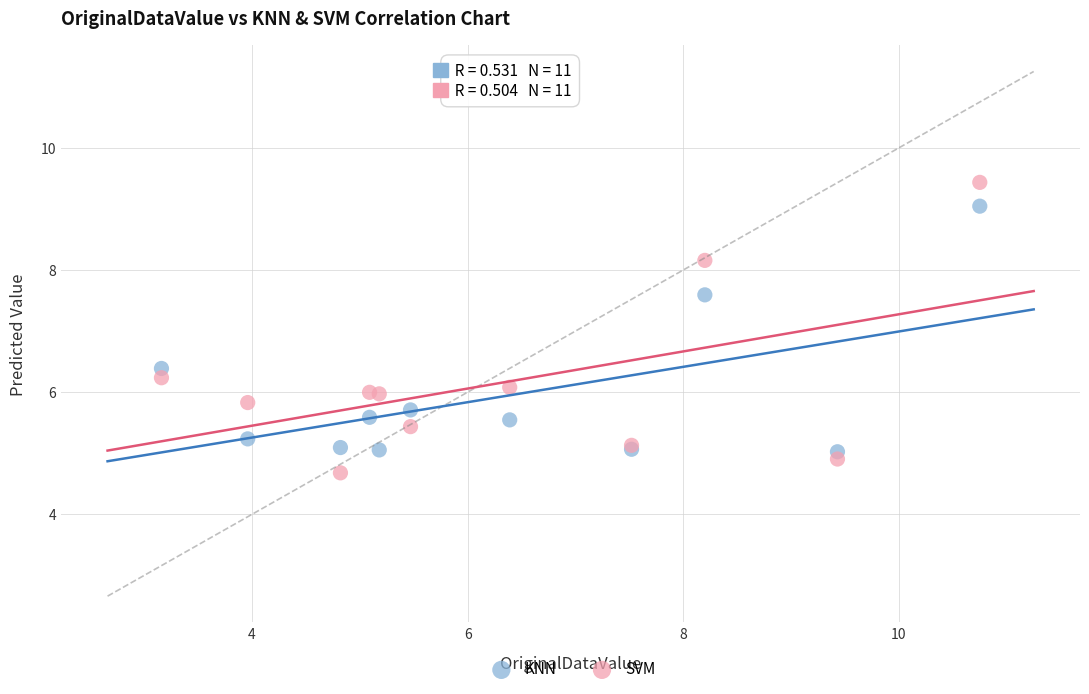

What is the X range (max minus min) for the scatter plot?

7.6